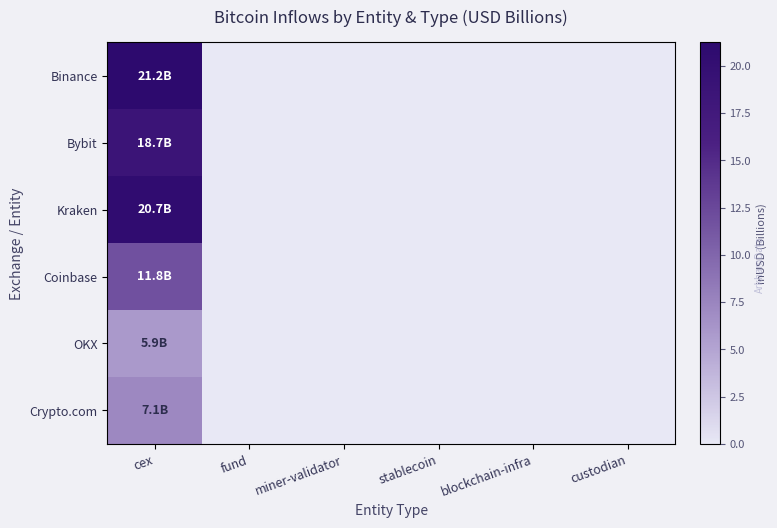

Which has a higher value, custodian or blockchain-infra?

custodian